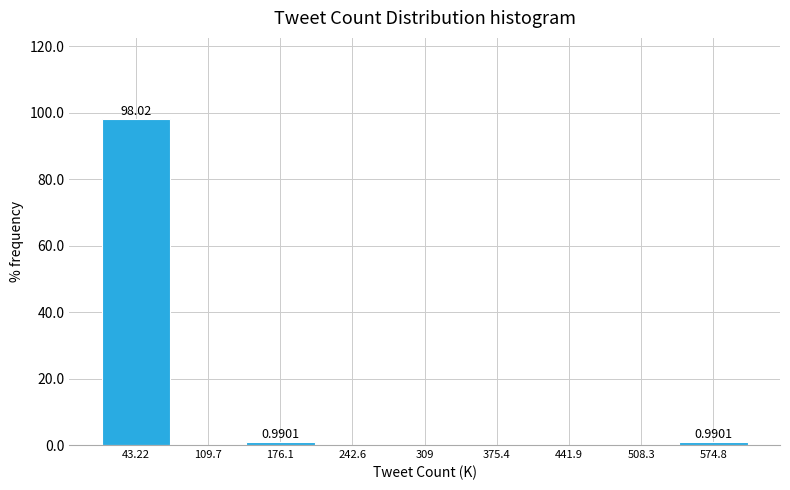

Over which range of the x-axis is the bar tallest?

10 to 80